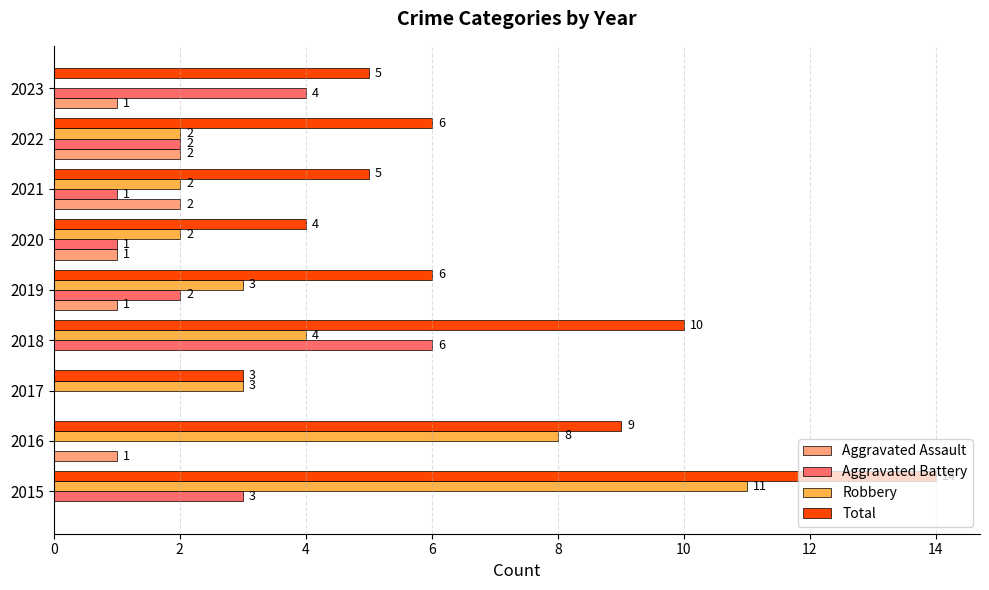

At which label does Aggravated Battery reach its peak?

2018